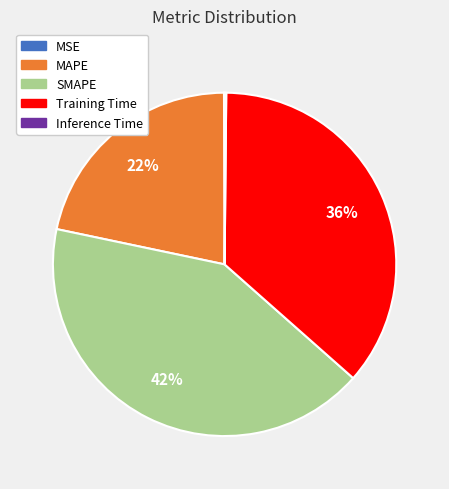

True or false: Training Time accounts for 36% of the total.

True